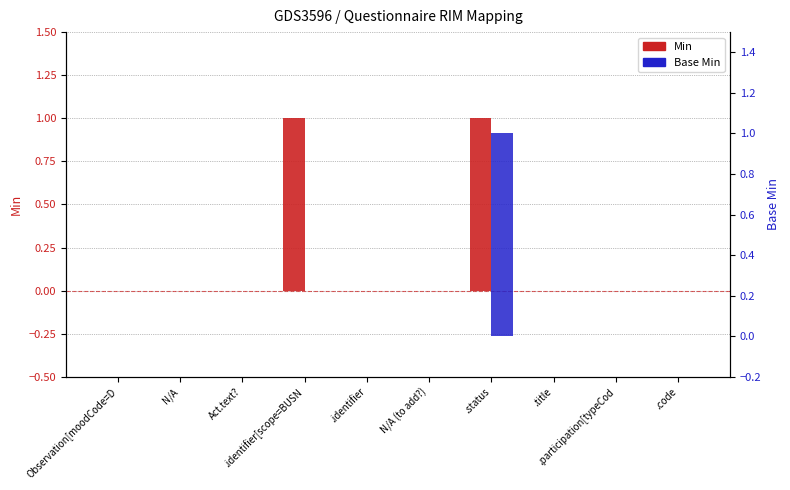

List the labels in order of Min value, largest first.

.identifier[scope=BUSN, .status, Observation[moodCode=D, N/A, Act.text?, .identifier, N/A (to add?), .title, .participation[typeCod, .code